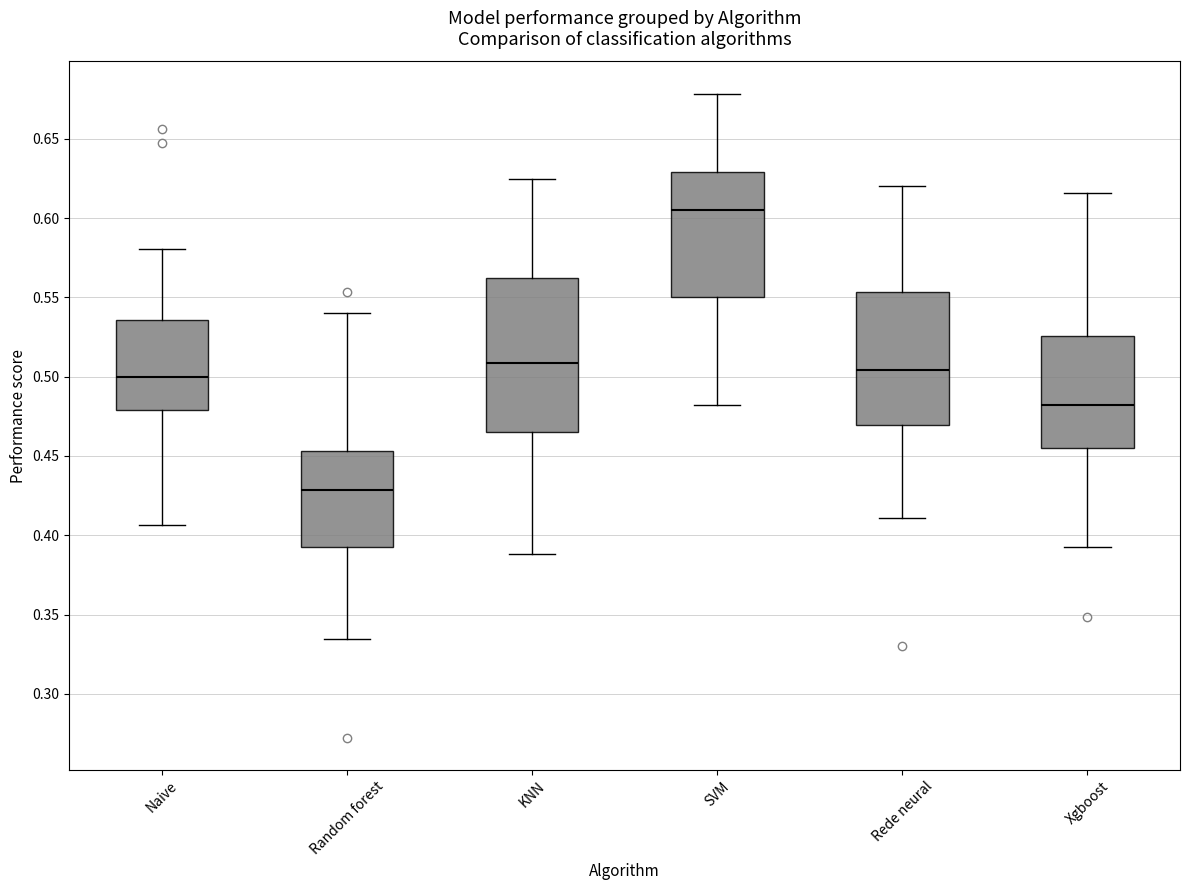

Which box's median line is the highest?

SVM